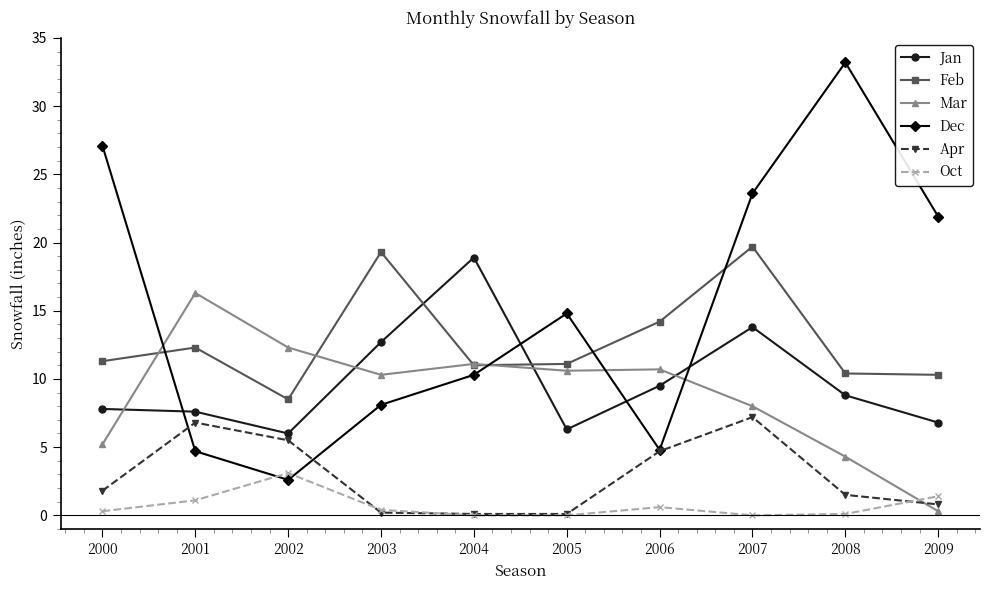

The value of Dec at 2007 is 8.7. True or false?

False